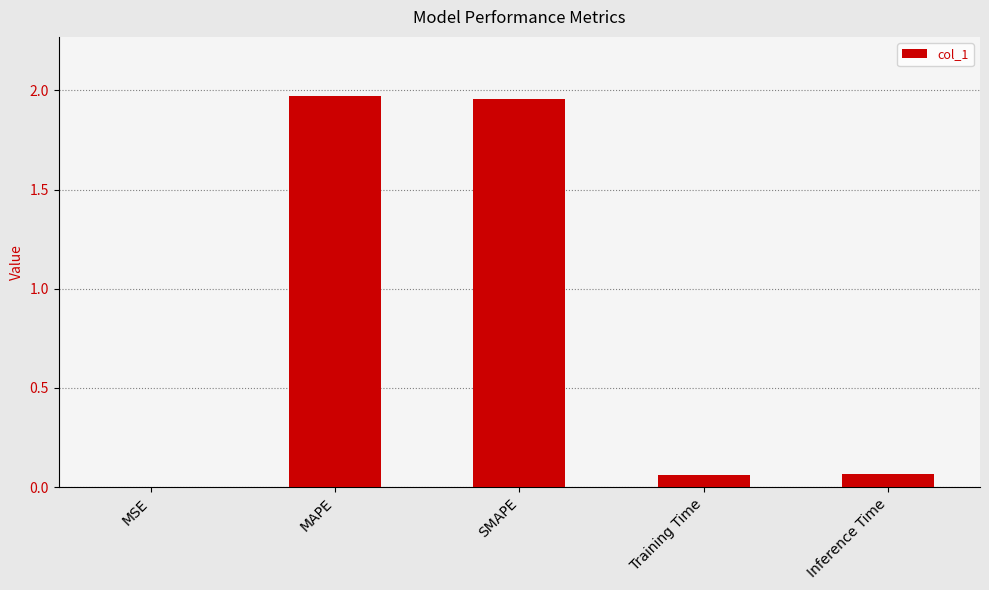

Between MAPE and MSE, which is larger?

MAPE